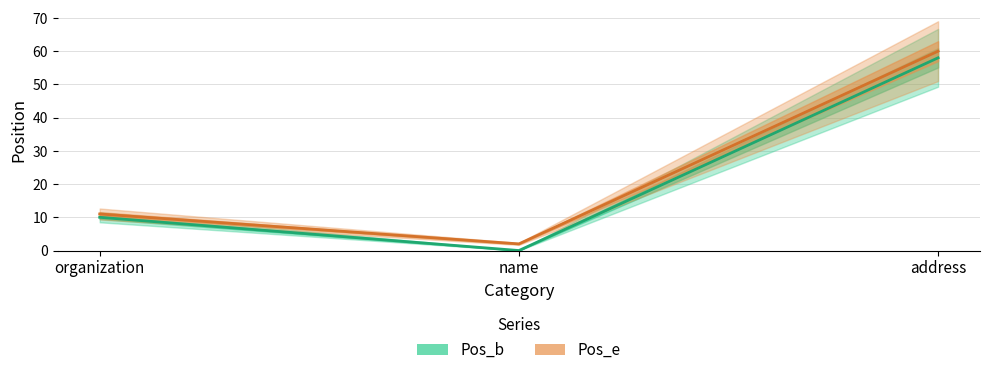

What is the label of the 3rd point from the right?

organization